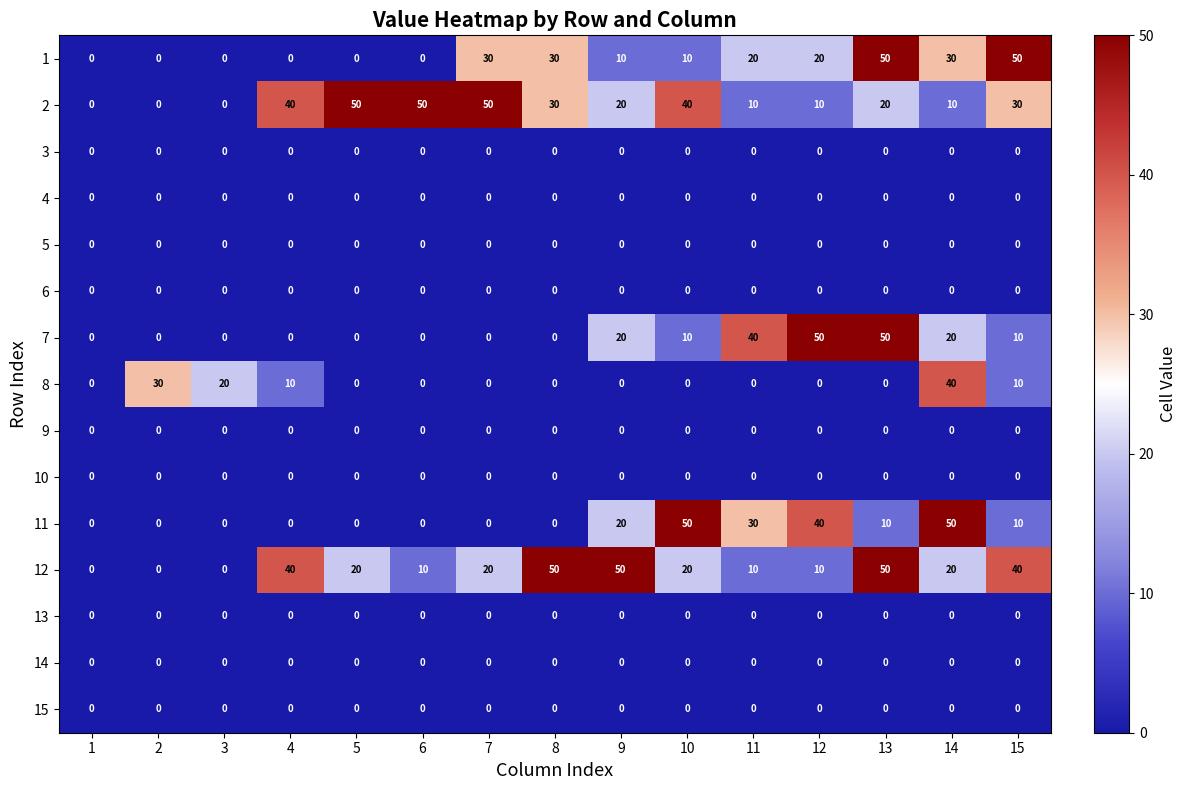

Between 1 and 9, which series saw the biggest shift?

12